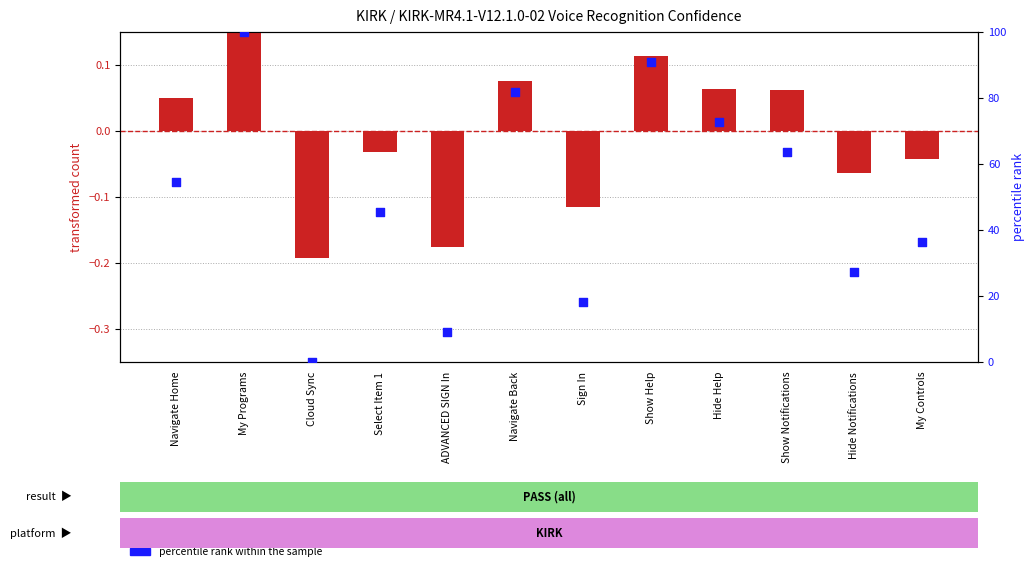

Which series has the largest total across all categories?

percentile rank within the sample